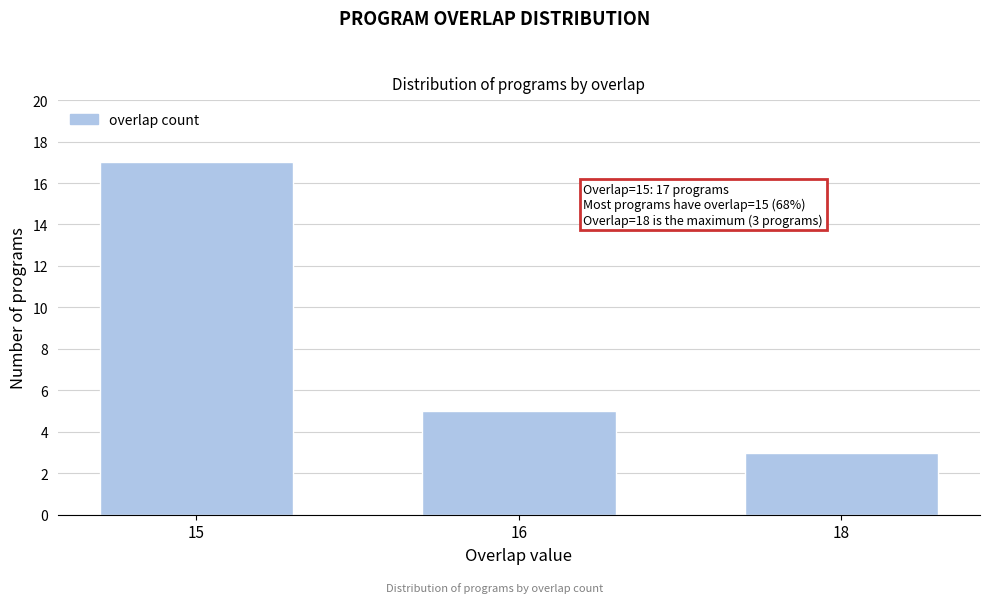

Reading left to right, transcribe all the data shown in this chart.

17	5	3